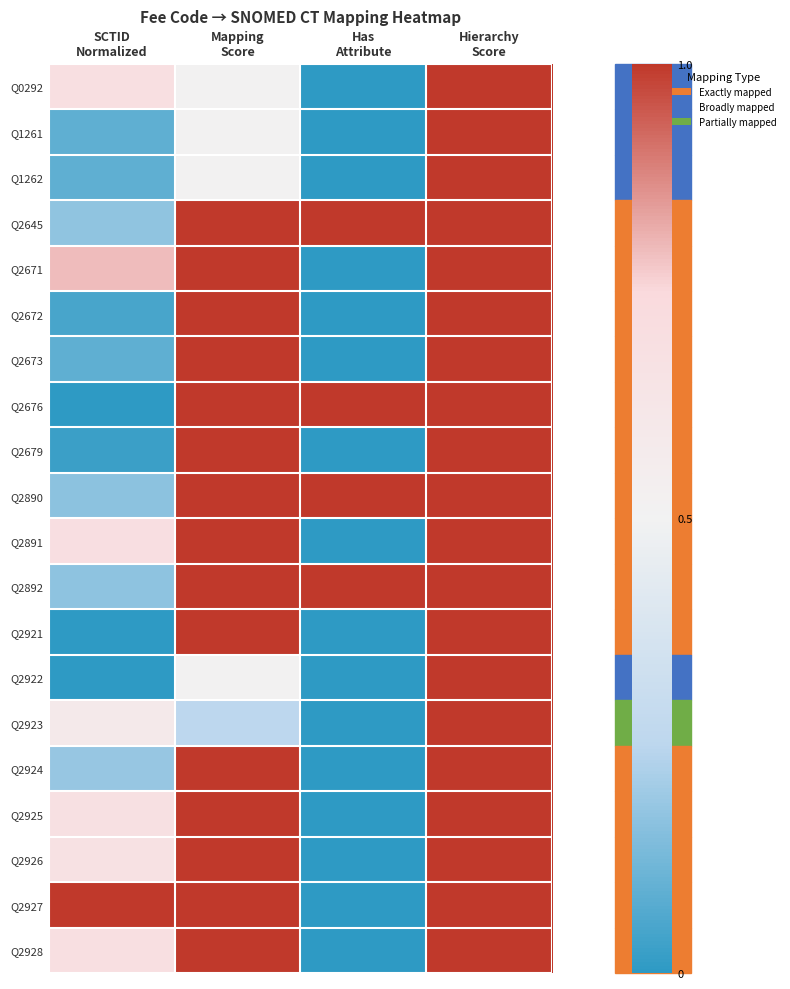

Reading left to right, extract all data points from this chart.

Q0292: SCTID
Normalized=0.7	Mapping
Score=0.5	Has
Attribute=0.0	Hierarchy
Score=1.0
Q1261: SCTID
Normalized=0.1	Mapping
Score=0.5	Has
Attribute=0.0	Hierarchy
Score=1.0
Q1262: SCTID
Normalized=0.1	Mapping
Score=0.5	Has
Attribute=0.0	Hierarchy
Score=1.0
Q2645: SCTID
Normalized=0.2	Mapping
Score=1.0	Has
Attribute=1.0	Hierarchy
Score=1.0
Q2671: SCTID
Normalized=0.8	Mapping
Score=1.0	Has
Attribute=0.0	Hierarchy
Score=1.0
Q2672: SCTID
Normalized=0.0	Mapping
Score=1.0	Has
Attribute=0.0	Hierarchy
Score=1.0
Q2673: SCTID
Normalized=0.1	Mapping
Score=1.0	Has
Attribute=0.0	Hierarchy
Score=1.0
Q2676: SCTID
Normalized=0.0	Mapping
Score=1.0	Has
Attribute=1.0	Hierarchy
Score=1.0
Q2679: SCTID
Normalized=0.0	Mapping
Score=1.0	Has
Attribute=0.0	Hierarchy
Score=1.0
Q2890: SCTID
Normalized=0.2	Mapping
Score=1.0	Has
Attribute=1.0	Hierarchy
Score=1.0
Q2891: SCTID
Normalized=0.7	Mapping
Score=1.0	Has
Attribute=0.0	Hierarchy
Score=1.0
Q2892: SCTID
Normalized=0.2	Mapping
Score=1.0	Has
Attribute=1.0	Hierarchy
Score=1.0
Q2921: SCTID
Normalized=0.0	Mapping
Score=1.0	Has
Attribute=0.0	Hierarchy
Score=1.0
Q2922: SCTID
Normalized=0.0	Mapping
Score=0.5	Has
Attribute=0.0	Hierarchy
Score=1.0
Q2923: SCTID
Normalized=0.6	Mapping
Score=0.2	Has
Attribute=0.0	Hierarchy
Score=1.0
Q2924: SCTID
Normalized=0.2	Mapping
Score=1.0	Has
Attribute=0.0	Hierarchy
Score=1.0
Q2925: SCTID
Normalized=0.7	Mapping
Score=1.0	Has
Attribute=0.0	Hierarchy
Score=1.0
Q2926: SCTID
Normalized=0.7	Mapping
Score=1.0	Has
Attribute=0.0	Hierarchy
Score=1.0
Q2927: SCTID
Normalized=1.0	Mapping
Score=1.0	Has
Attribute=0.0	Hierarchy
Score=1.0
Q2928: SCTID
Normalized=0.7	Mapping
Score=1.0	Has
Attribute=0.0	Hierarchy
Score=1.0